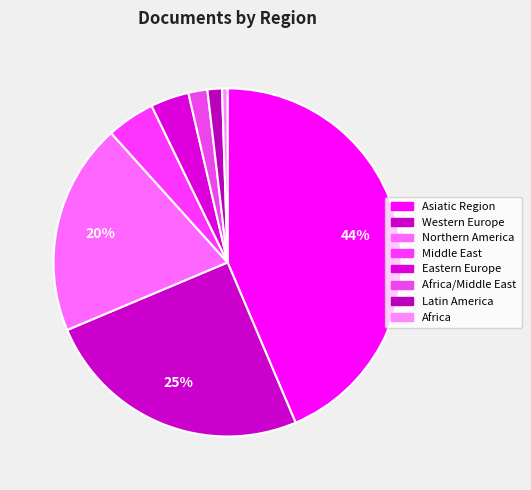

Rank the categories by value from lowest to highest.

Africa, Latin America, Africa/Middle East, Eastern Europe, Middle East, Northern America, Western Europe, Asiatic Region